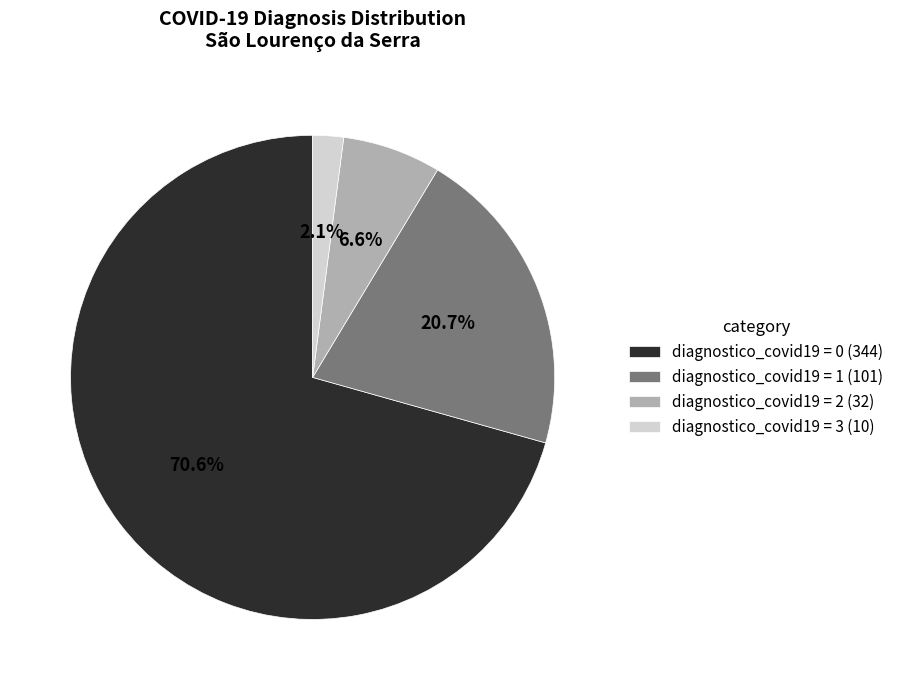

What is the smallest slice in the pie chart?

diagnostico_covid19 = 3